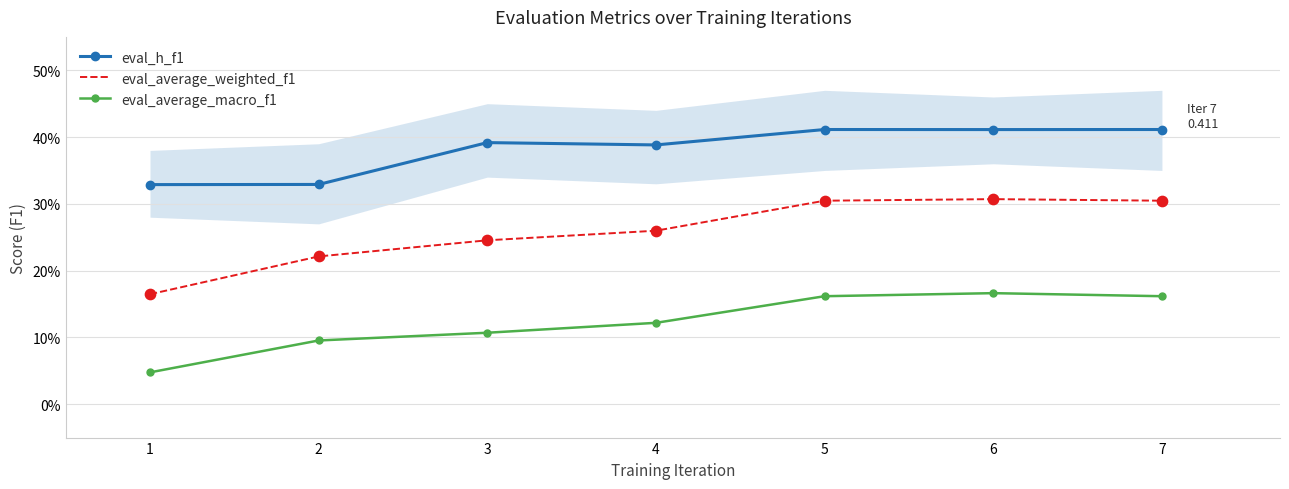

At how many categories does at least one series exceed 0?

7